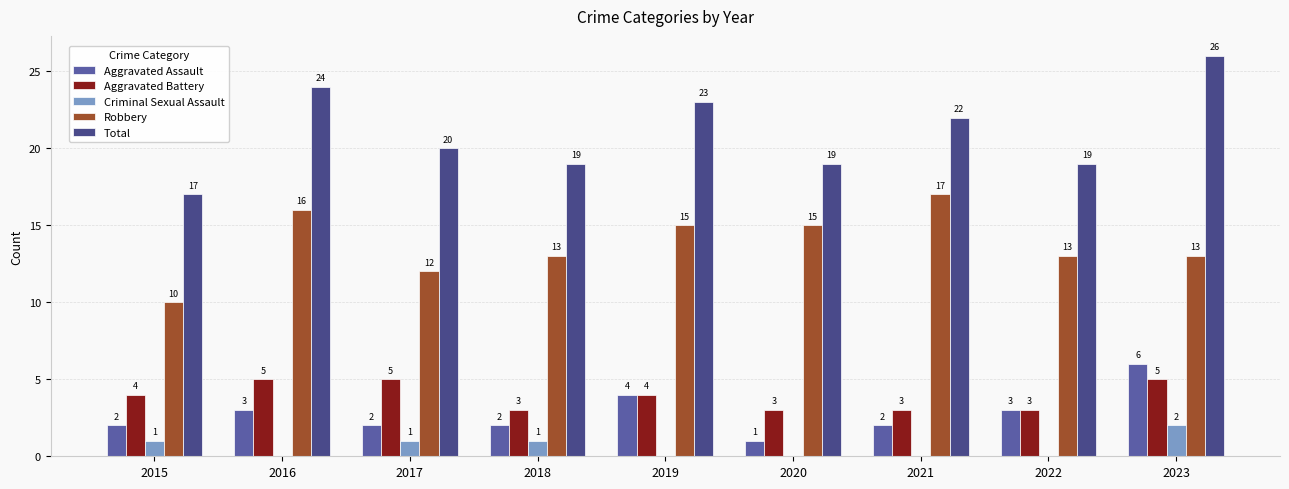

Which series changed the most between 2016 and 2020?

Total